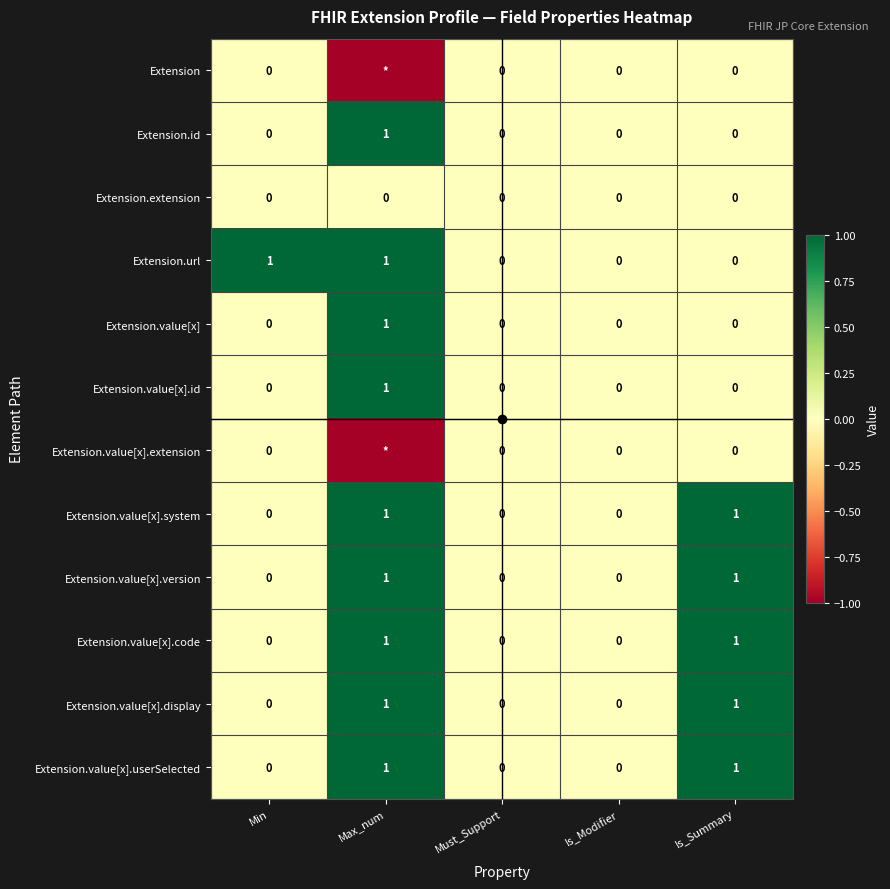

At which label does Extension.value[x] reach its peak?

Max_num